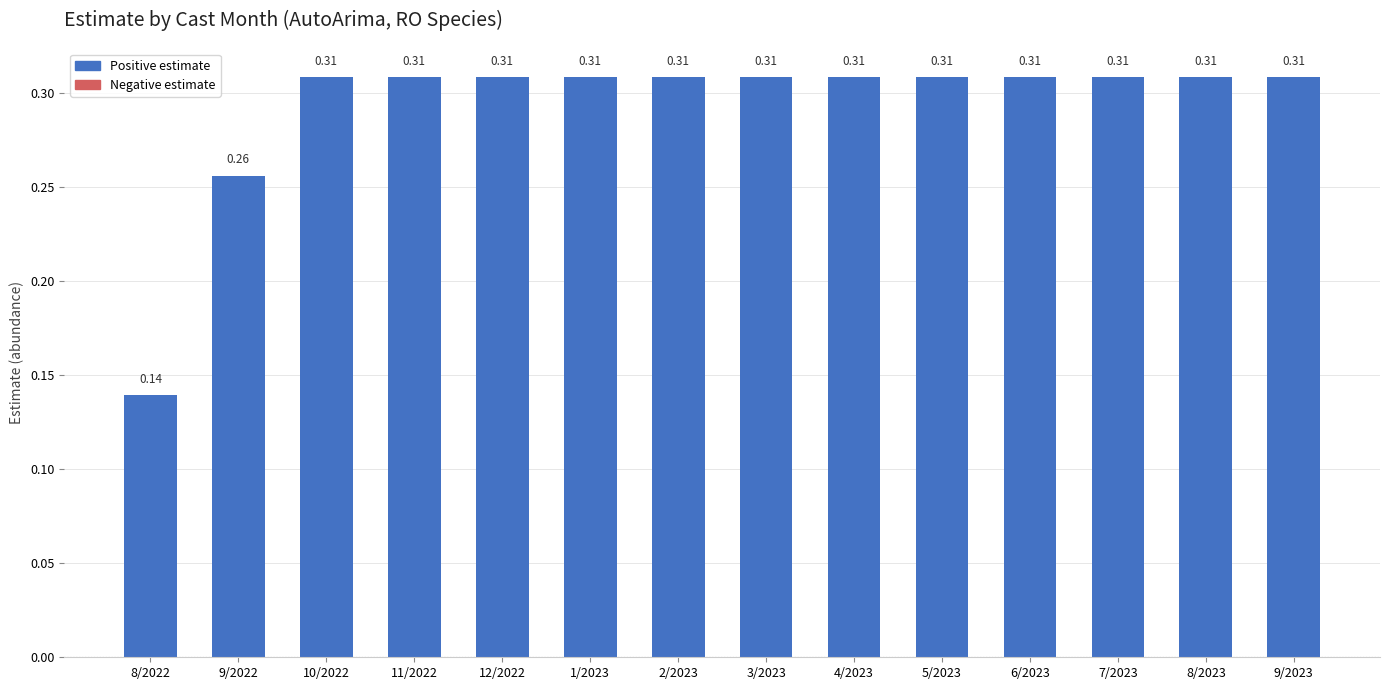

Which has a higher value, 5/2023 or 8/2022?

5/2023